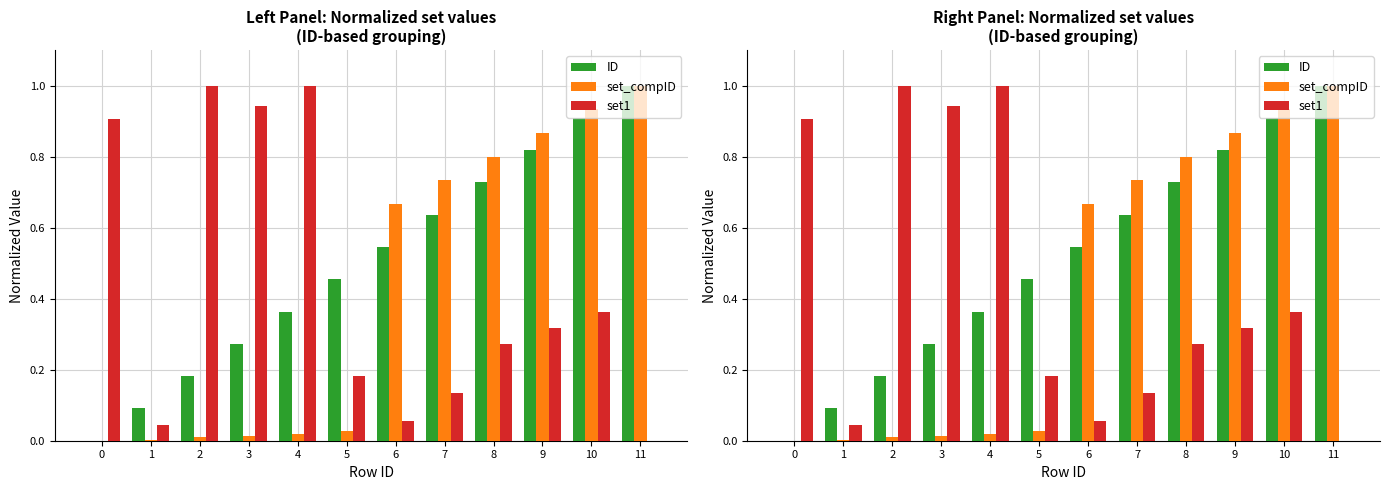

At how many categories does at least one series exceed 0?

12